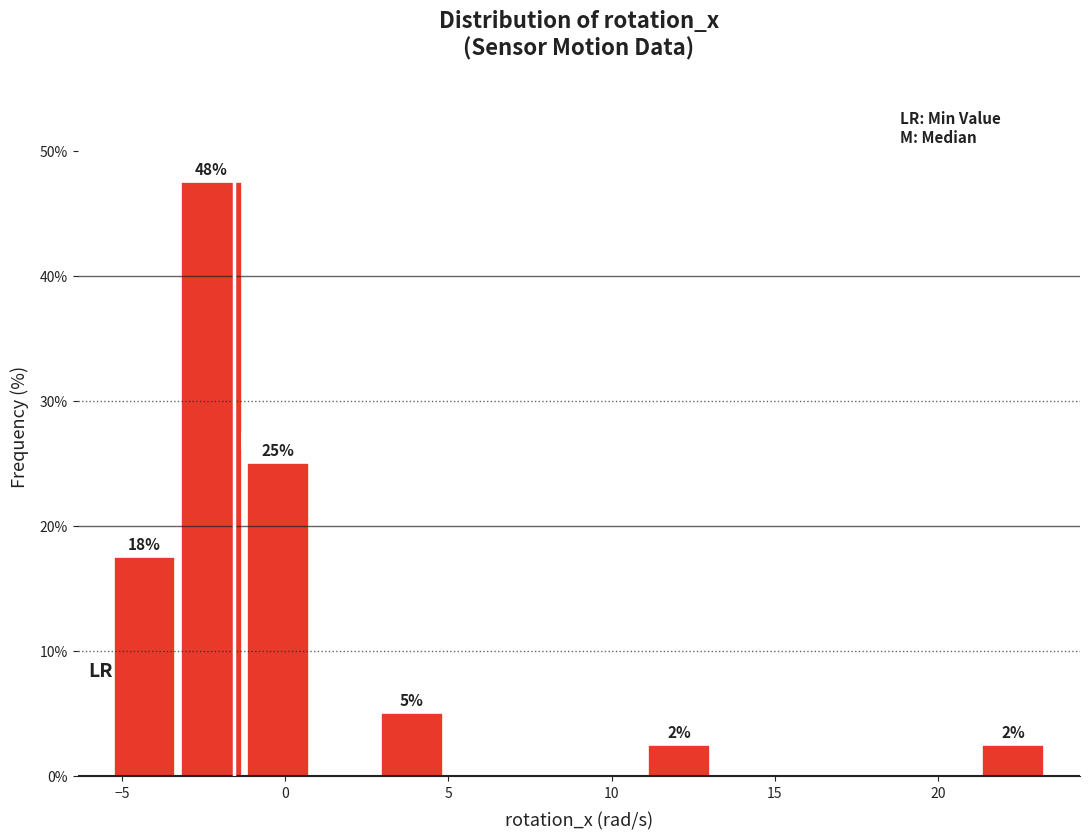

Over which range of the x-axis is the bar tallest?

-3.5 to -1.0